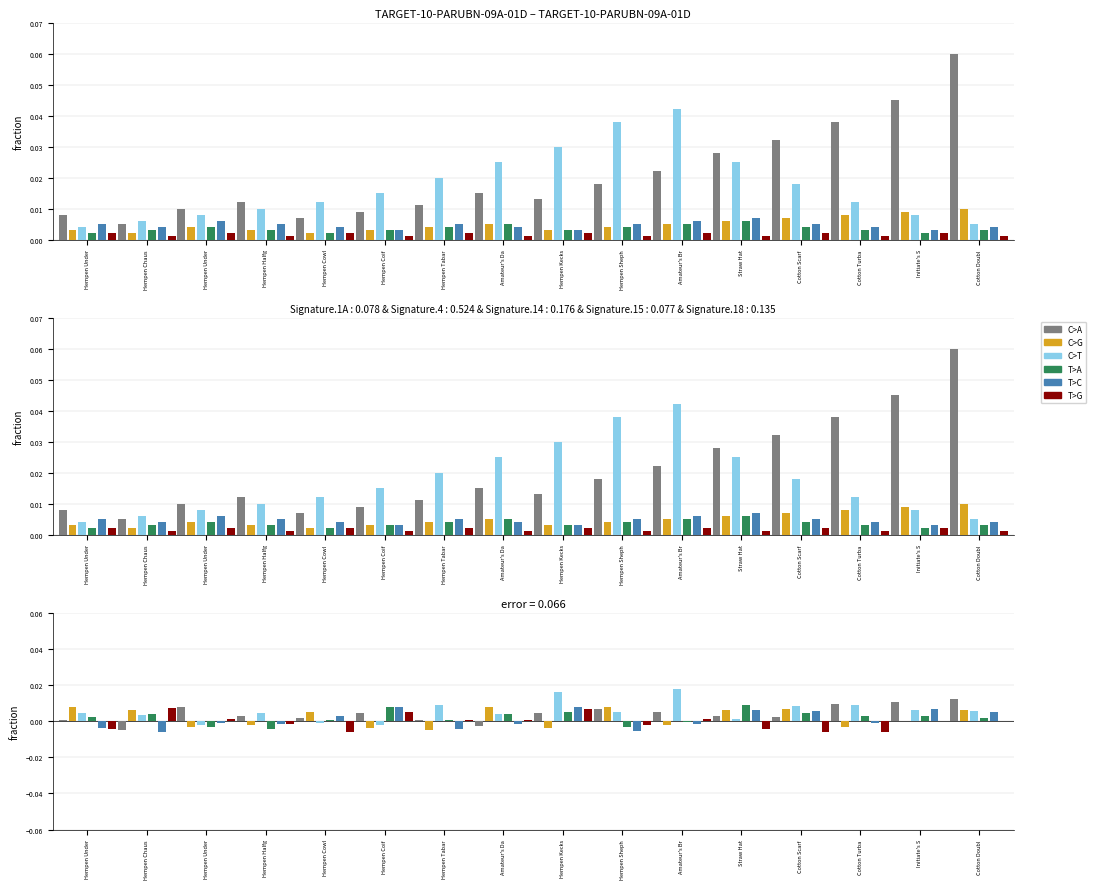

At how many categories does at least one series exceed 0?

16